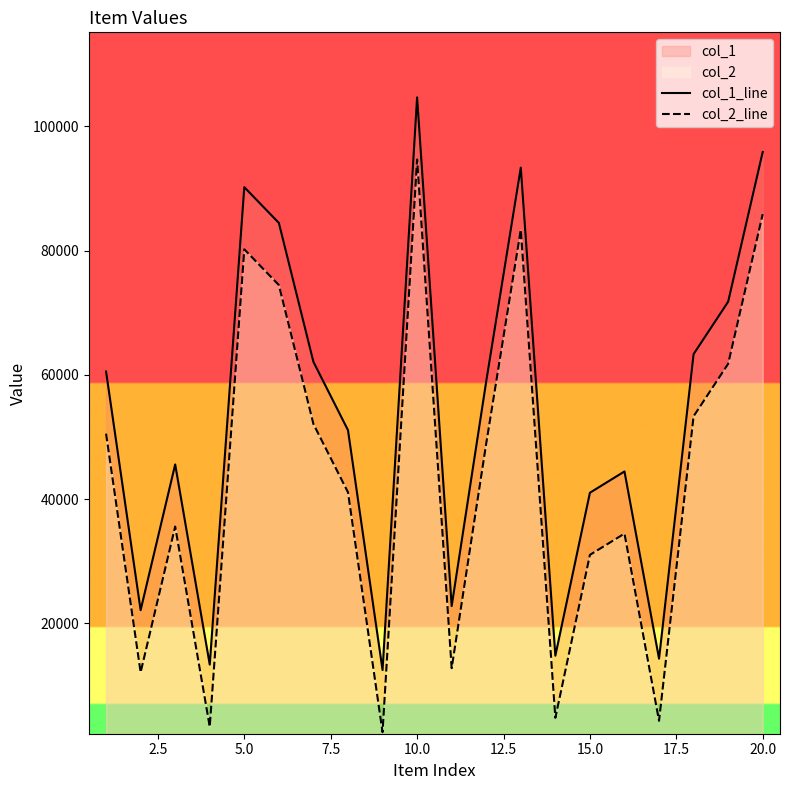

What value does the col_1_line series have at 20.0?

95855